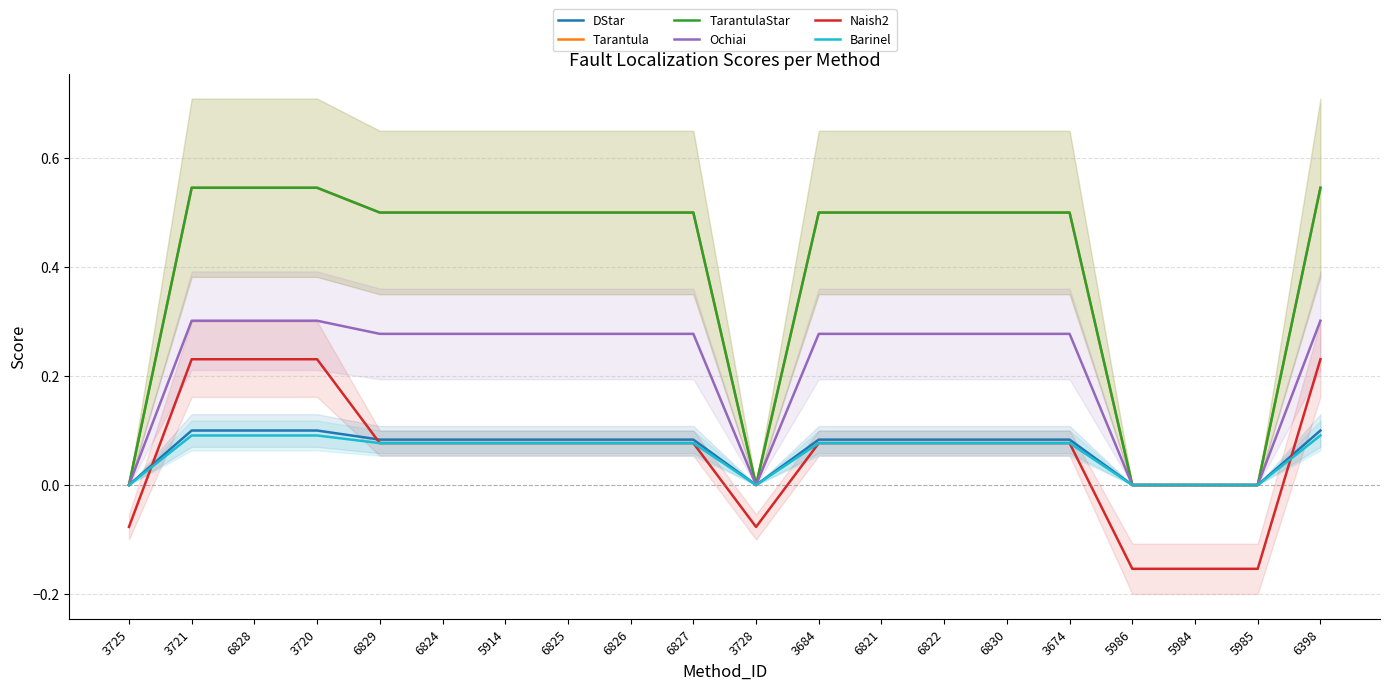

How many interior local valleys does the Barinel series have?

1